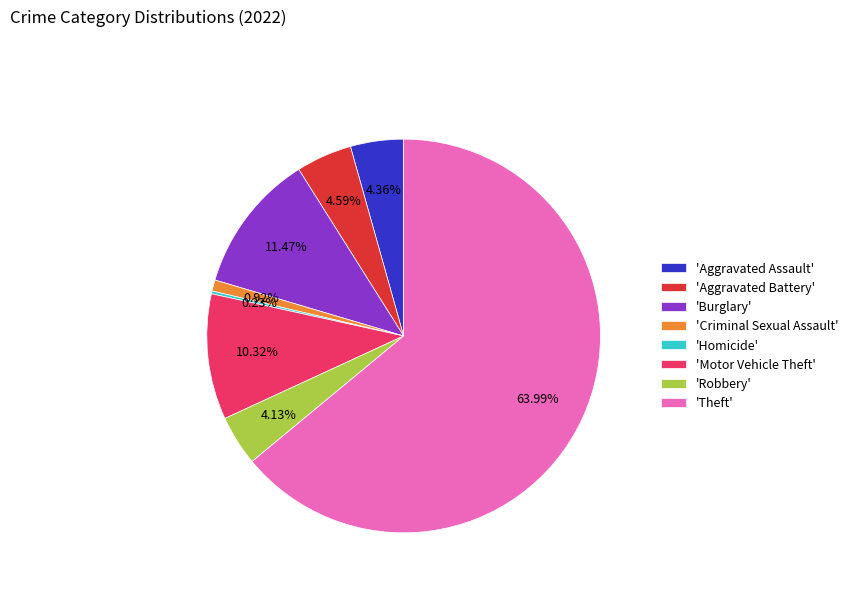

Which slice represents more than half of the pie?

'Theft'